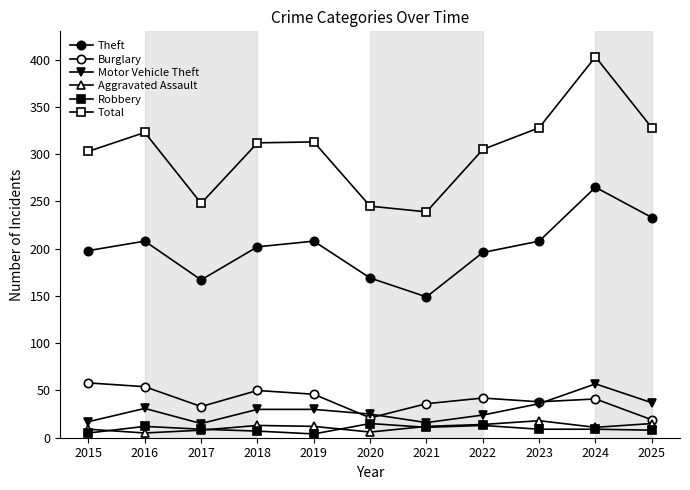

How many lines are shown in the chart?

6